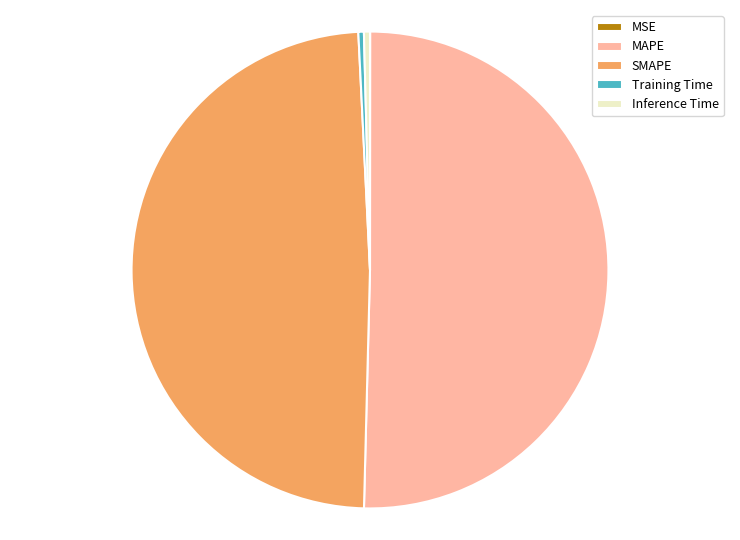

What is the ratio of the value at MAPE to the value at SMAPE?

1.0